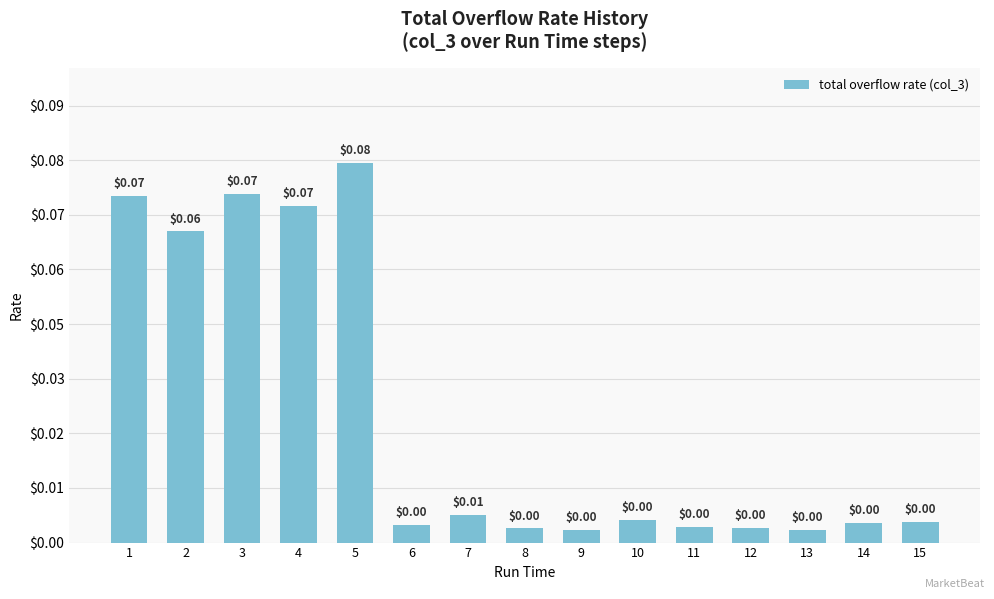

What is the sum of all values?

0.4